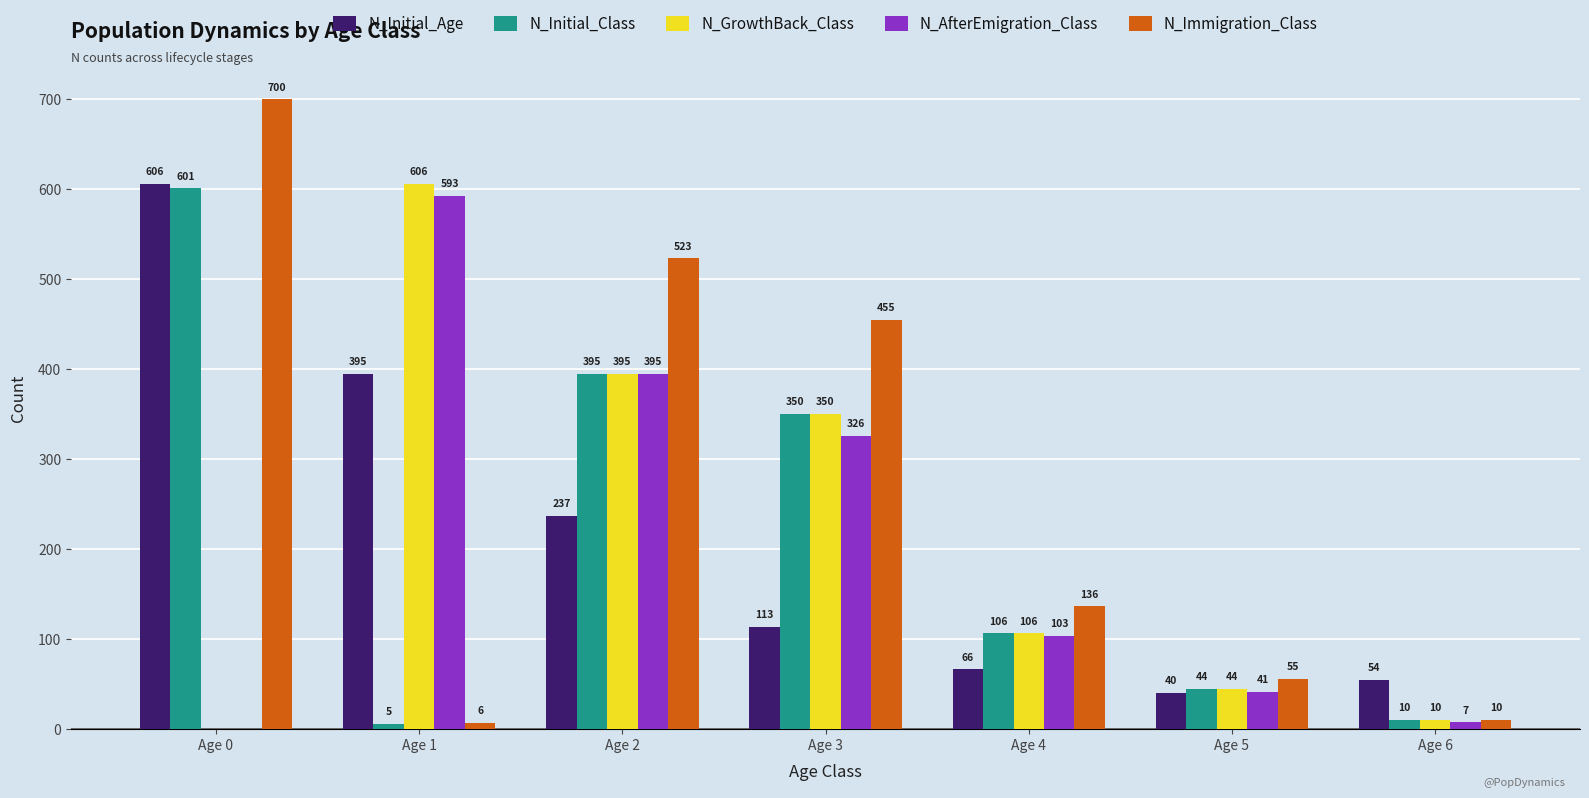

What is the average value of the N_AfterEmigration_Class series?

209